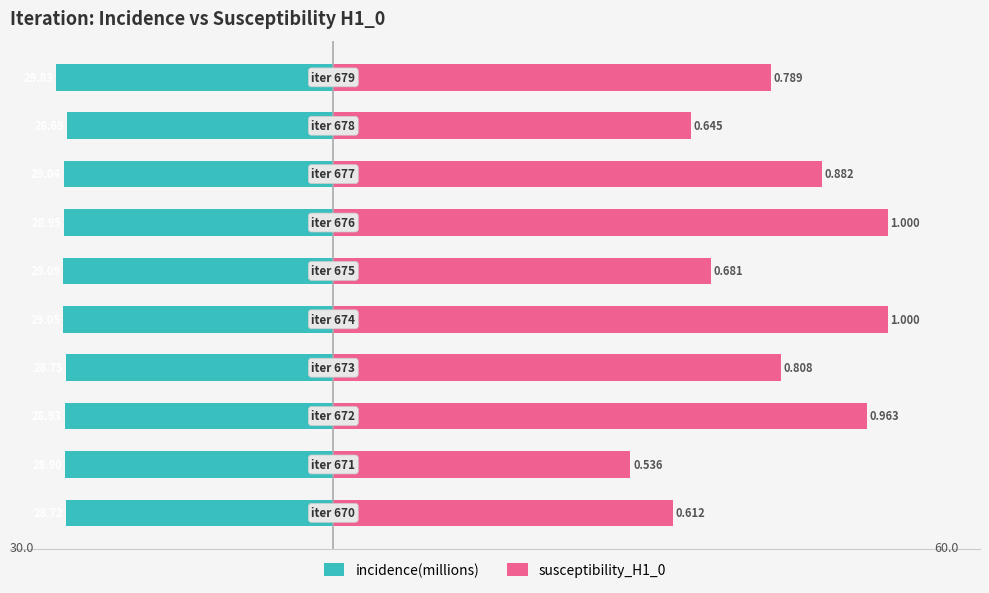

What are all the series names shown in the legend?

incidence(millions), susceptibility_H1_0